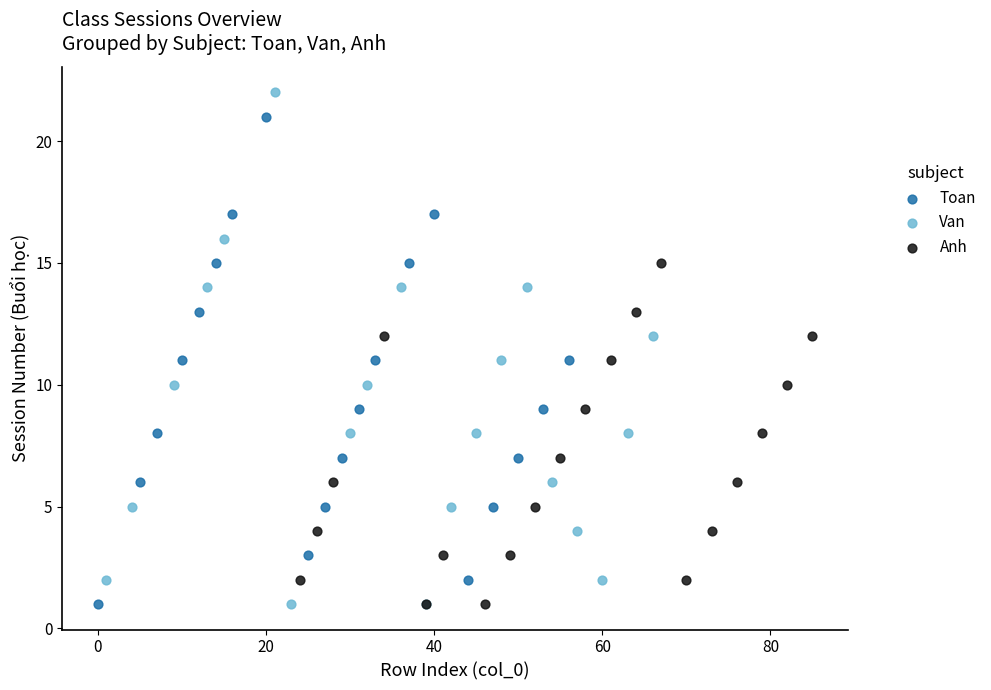

Which series reaches the maximum Y coordinate?

Van